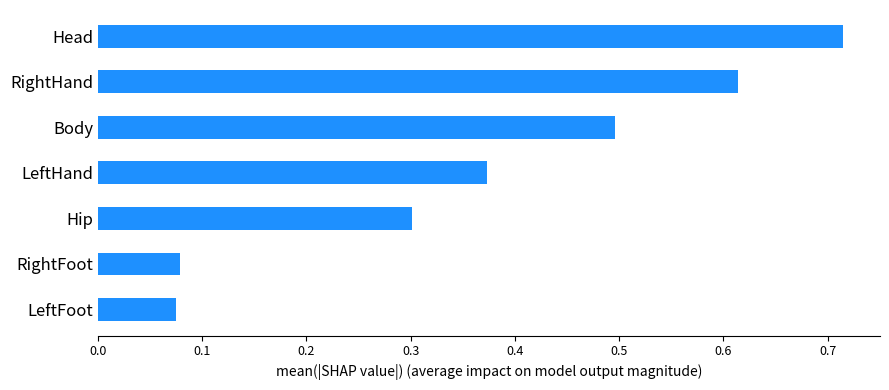

Between LeftHand and Hip, which is larger?

LeftHand